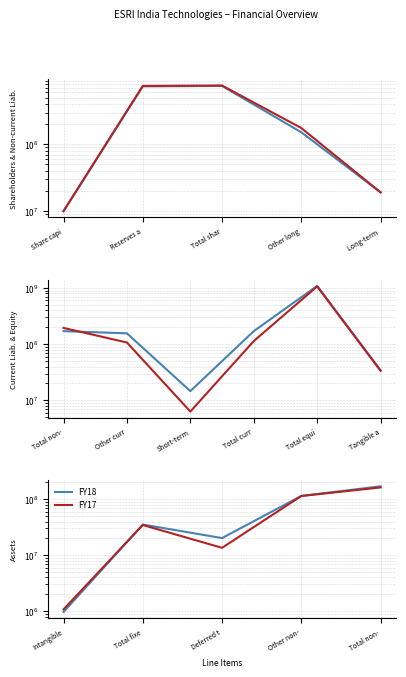

What is the label of the 2nd point from the right?

Other non-